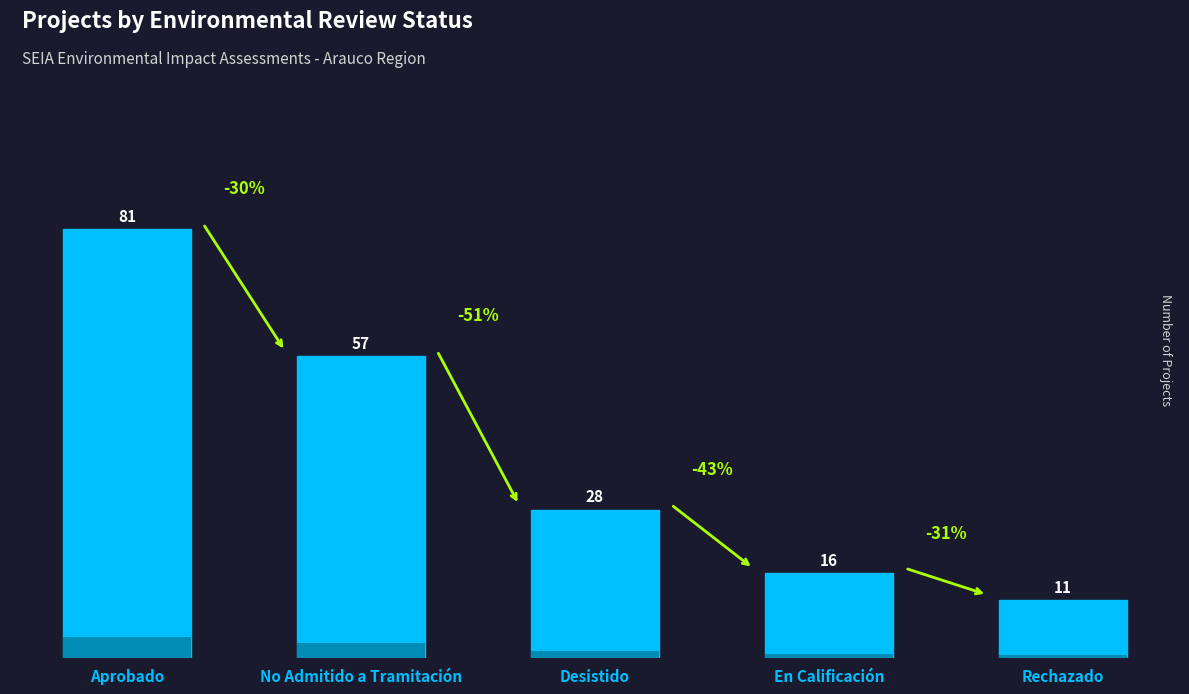

What is the average value?

39